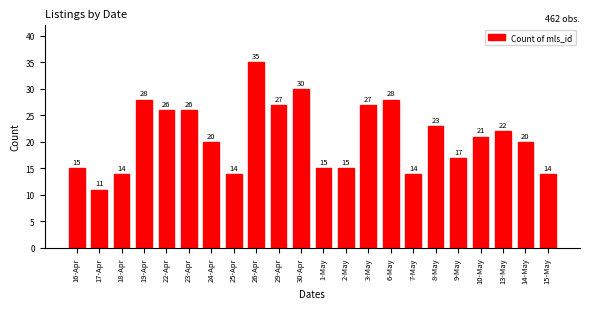

Reading left to right, extract all data points from this chart.

16-Apr=15	17-Apr=11	18-Apr=14	19-Apr=28	22-Apr=26	23-Apr=26	24-Apr=20	25-Apr=14	26-Apr=35	29-Apr=27	30-Apr=30	1-May=15	2-May=15	3-May=27	6-May=28	7-May=14	8-May=23	9-May=17	10-May=21	13-May=22	14-May=20	15-May=14